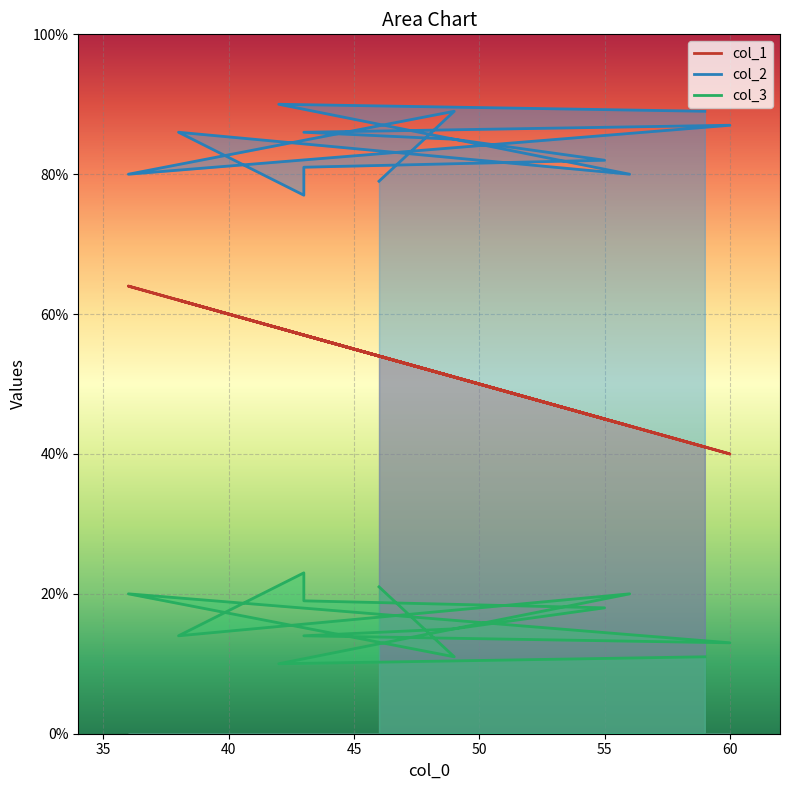

What is the difference between the highest and lowest values at 60?

74